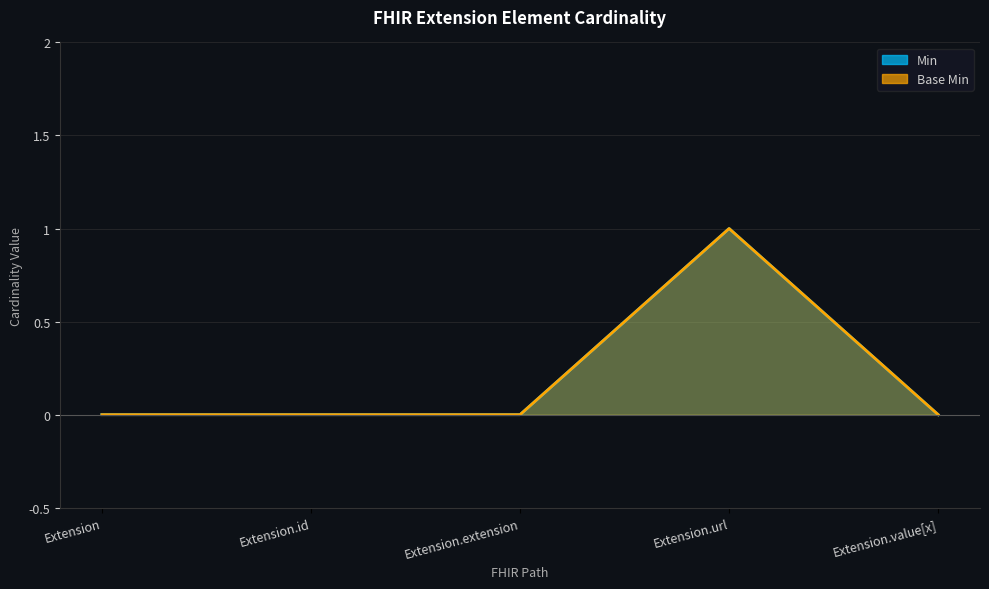

At which label does Base Min reach its minimum?

Extension